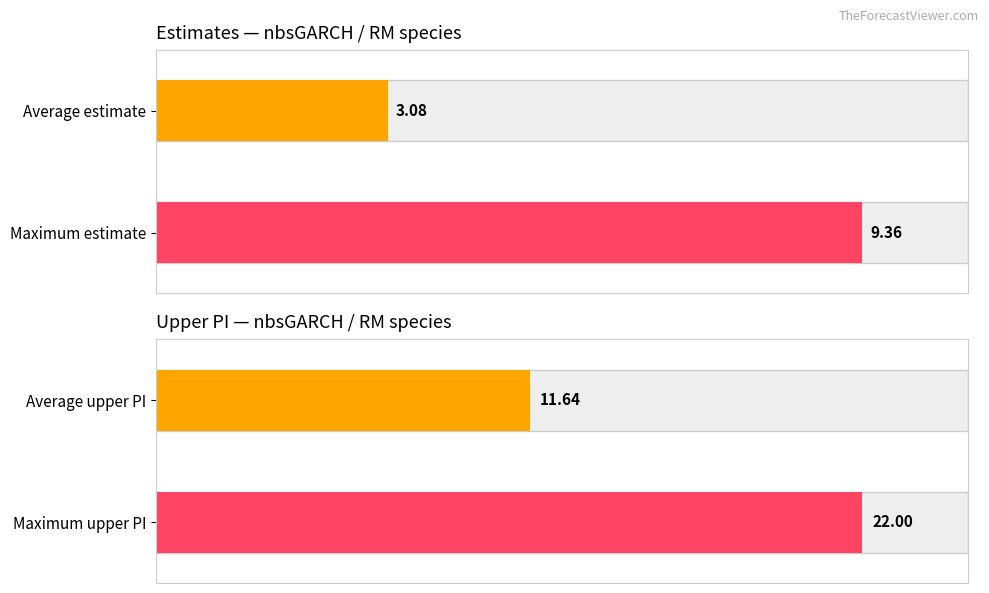

What is the greatest value displayed?

22.0